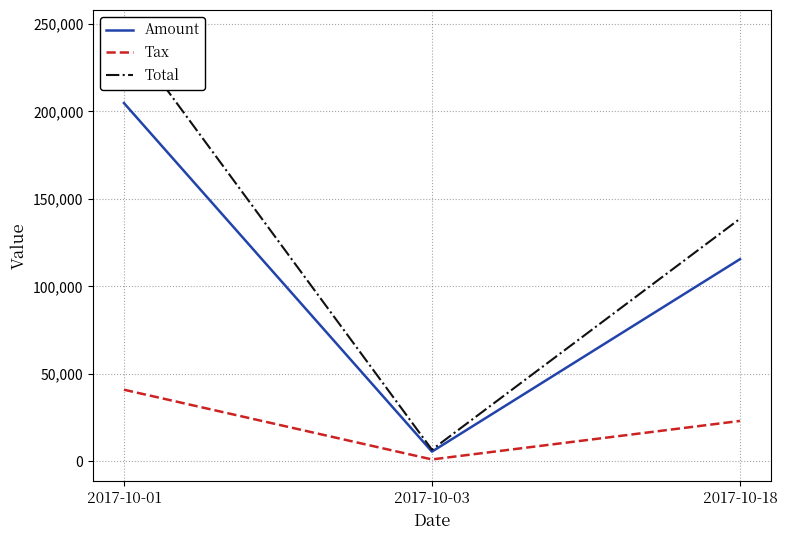

Count the Amount values in the range 5571 to 204822.

3